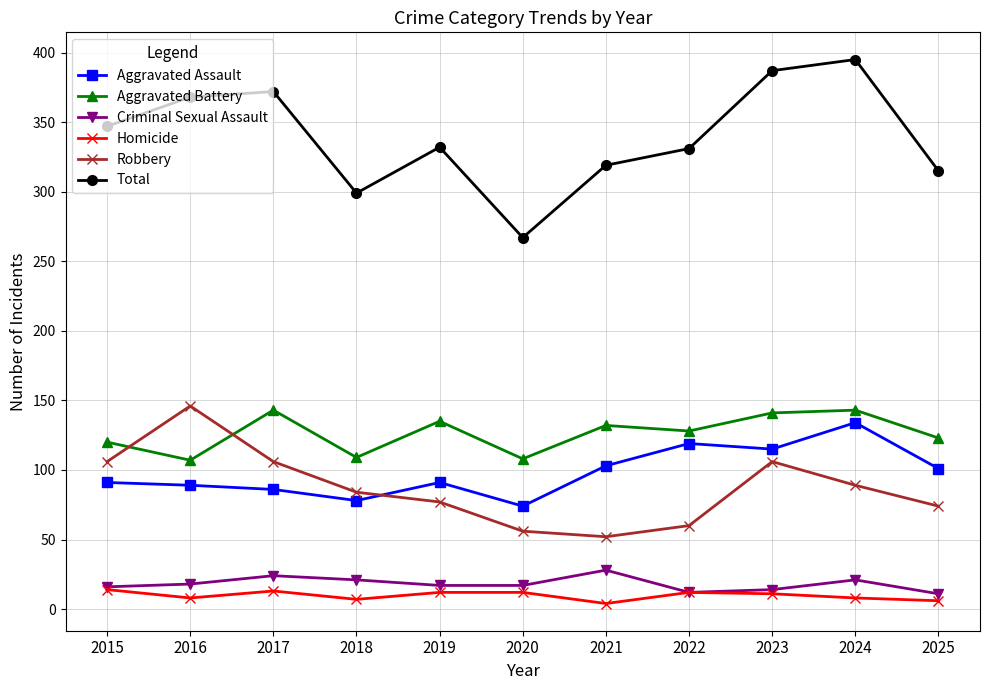

True or false: Total has more than 1 points higher than both neighbors.

True